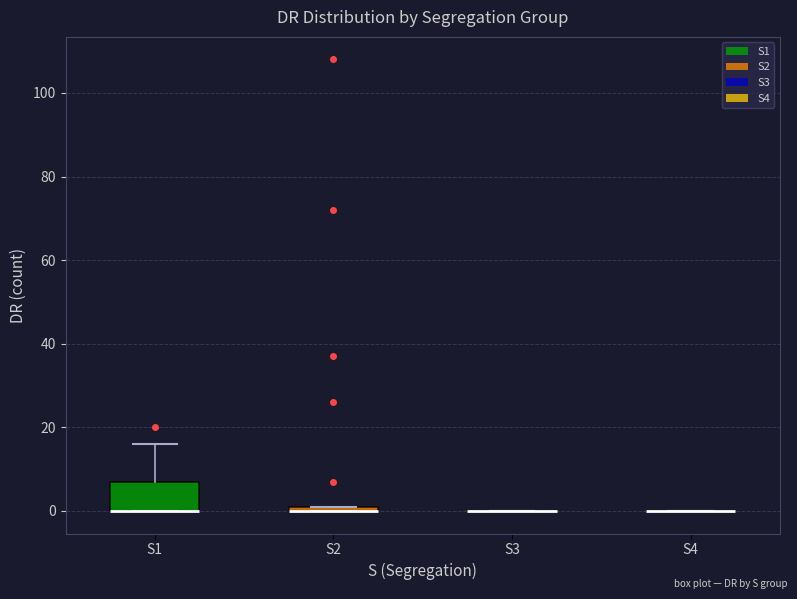

Where is the lower edge of the box for S2 on the y-axis? The values are not printed on the chart, so give them approximately, as read against the axis.

0